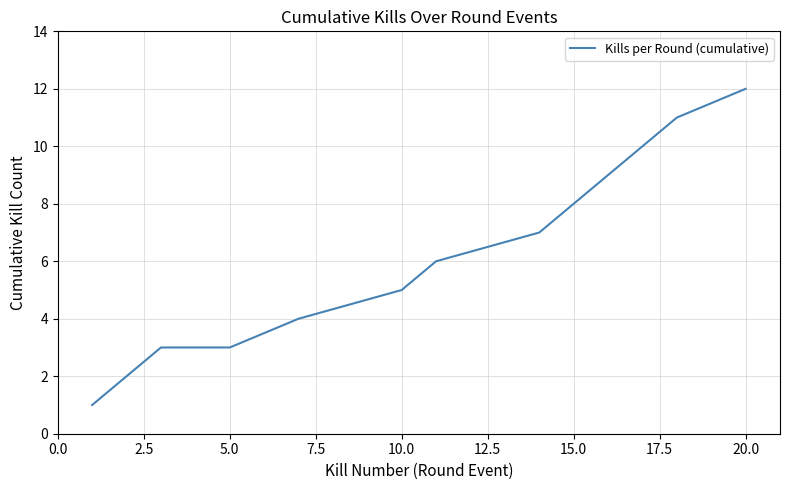

What is the difference between the maximum and minimum values?

11